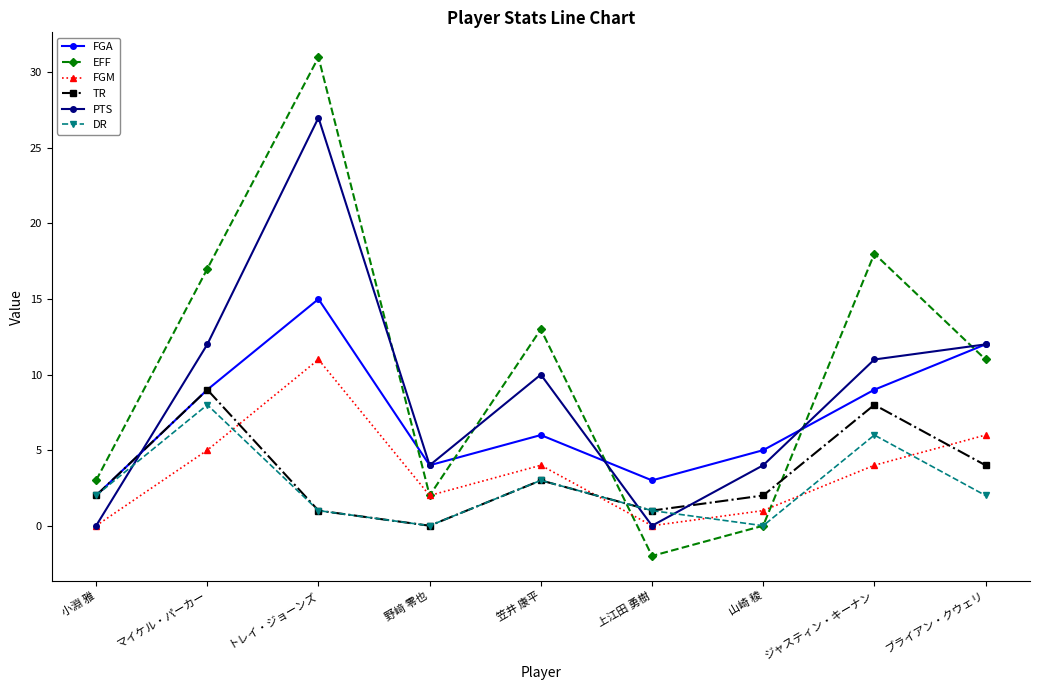

What is the minimum value shown in the chart?

-2